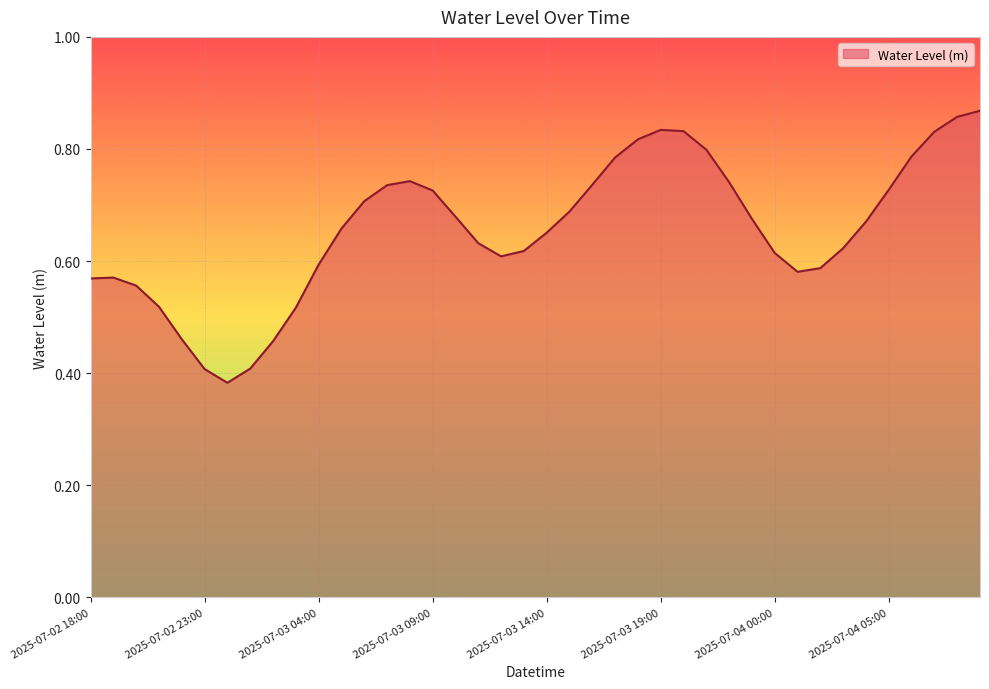

At which category does the data reach its first local peak?

2025-07-02 19:00